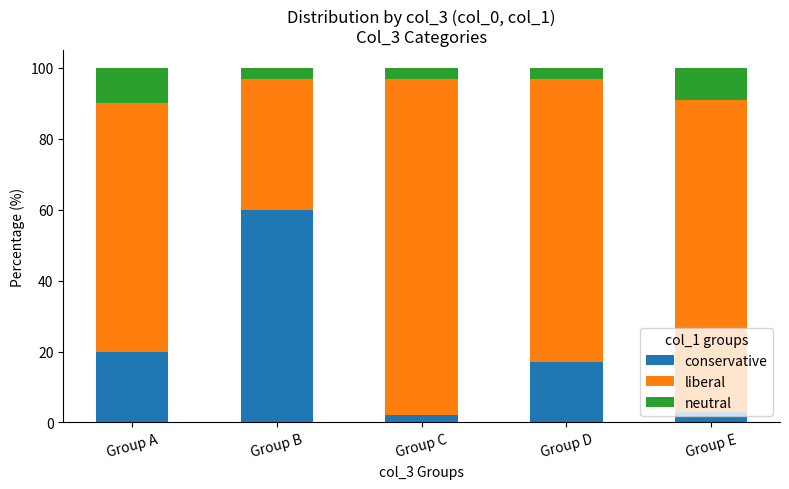

How many bars are there in total?

5